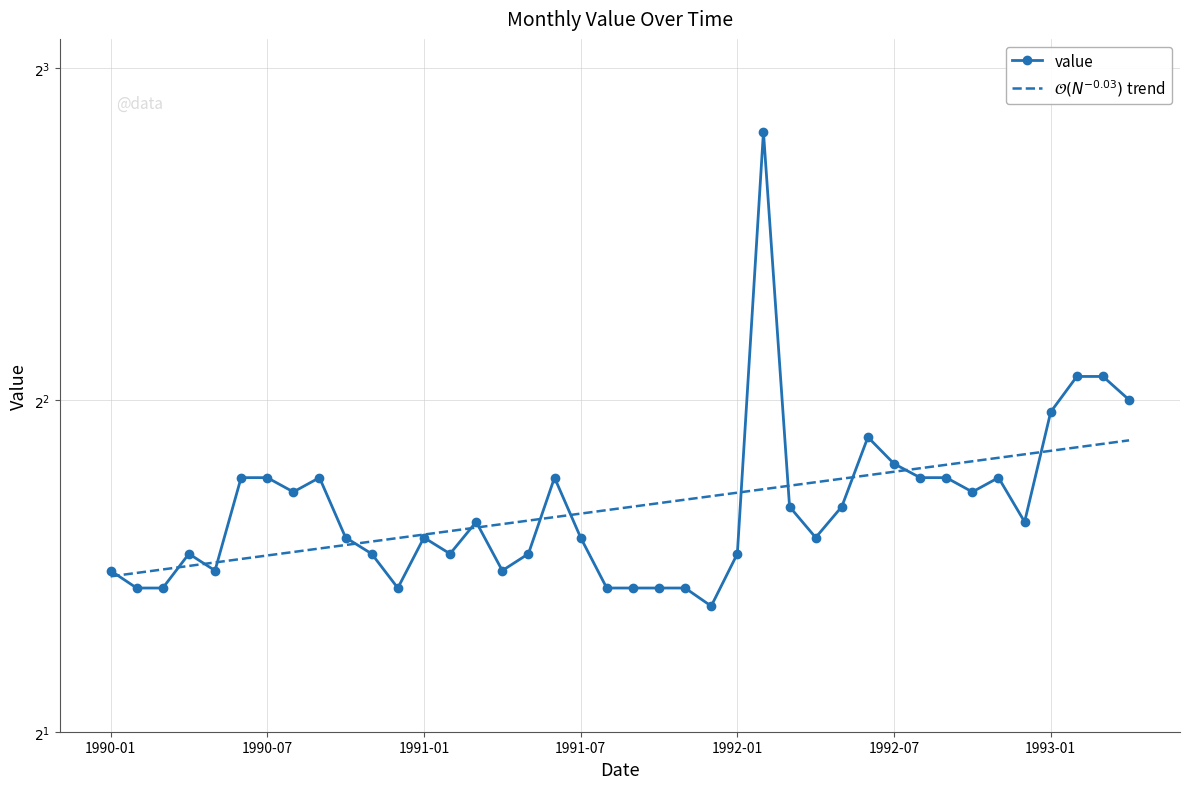

What is the difference between the maximum and minimum values in the value series?

4.4